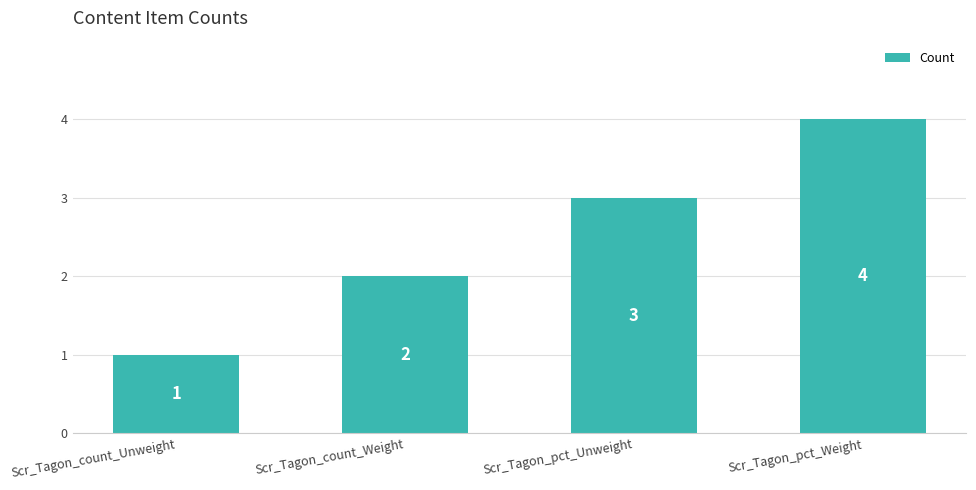

Does the chart contain any negative values?

No